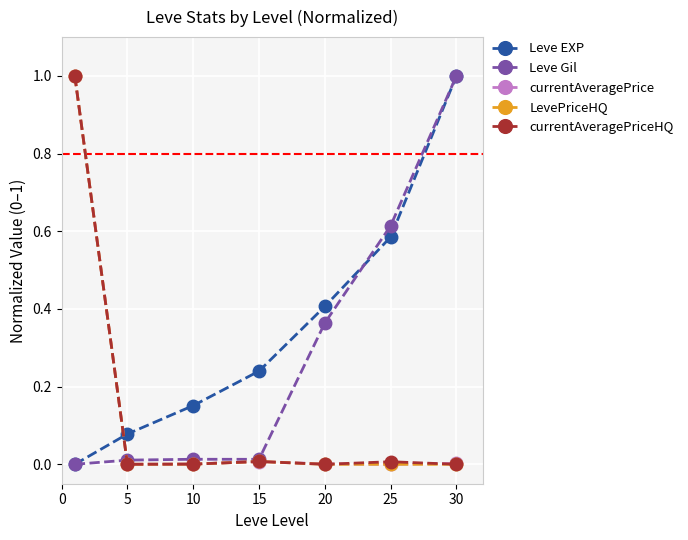

What is the difference between the maximum and minimum values in the Leve EXP series?

1.0